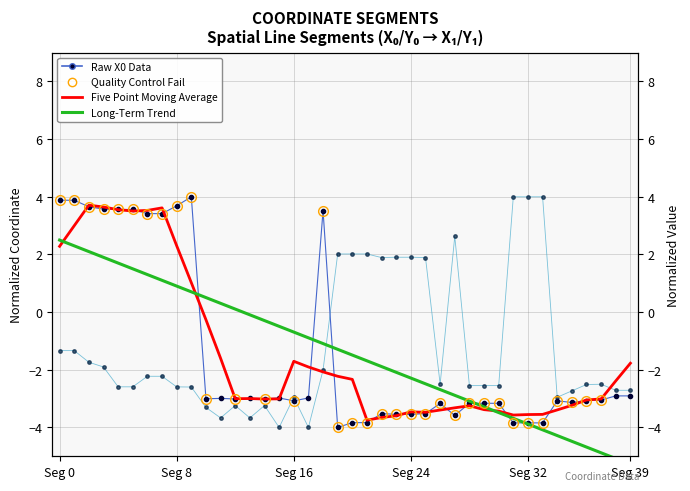

At which category does the chart reach its peak across all series?

9